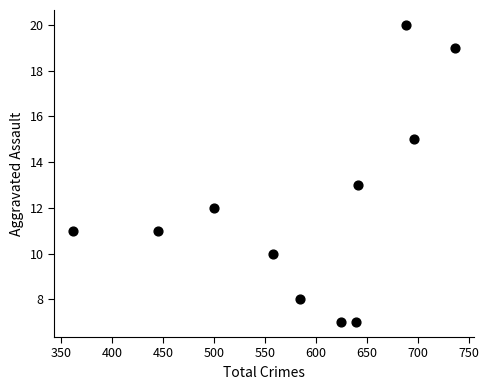

What is the average X value?

588